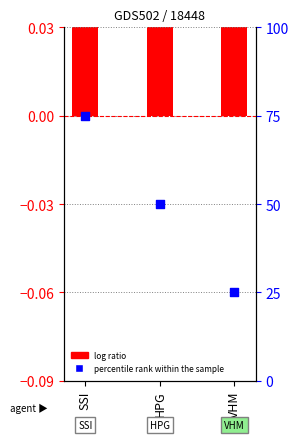

Approximately how many times larger is the value at HPG compared to VHM?

2.0